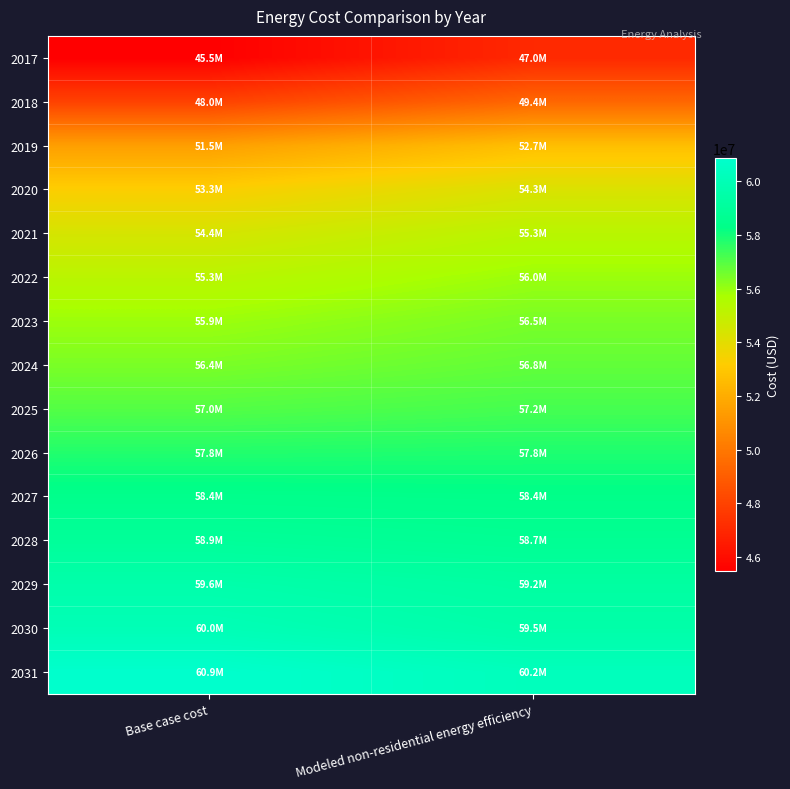

Reading left to right, list all the values displayed in this chart.

2017: Base case cost=45470899.8	Modeled non-residential energy efficiency=47036103.7
2018: Base case cost=47980822.3	Modeled non-residential energy efficiency=49362856.1
2019: Base case cost=51494713.9	Modeled non-residential energy efficiency=52697336.9
2020: Base case cost=53251659.7	Modeled non-residential energy efficiency=54279917.8
2021: Base case cost=54422956.9	Modeled non-residential energy efficiency=55281210.2
2022: Base case cost=55259597.7	Modeled non-residential energy efficiency=55951985.0
2023: Base case cost=55928910.4	Modeled non-residential energy efficiency=56459393.4
2024: Base case cost=56430894.9	Modeled non-residential energy efficiency=56803344.3
2025: Base case cost=57016543.5	Modeled non-residential energy efficiency=57234615.3
2026: Base case cost=57769520.3	Modeled non-residential energy efficiency=57836741.8
2027: Base case cost=58438833.0	Modeled non-residential energy efficiency=58358772.9
2028: Base case cost=58940817.5	Modeled non-residential energy efficiency=58717003.9
2029: Base case cost=59610130.2	Modeled non-residential energy efficiency=59245842.4
2030: Base case cost=60028450.6	Modeled non-residential energy efficiency=59527099.1
2031: Base case cost=60865091.4	Modeled non-residential energy efficiency=60229673.7